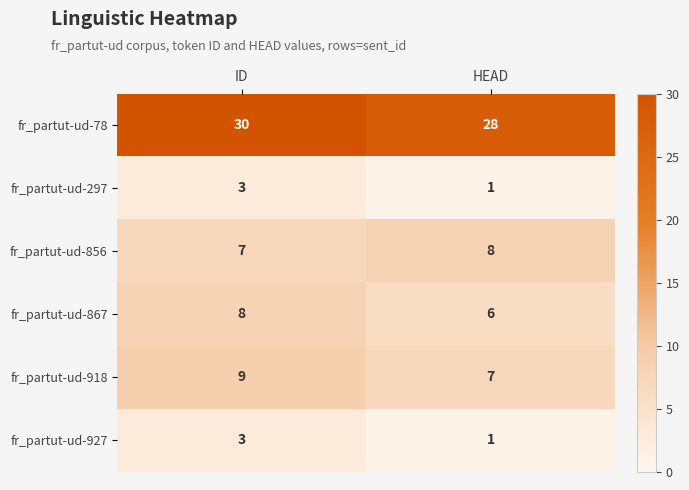

What is the total value across all series at HEAD?

51